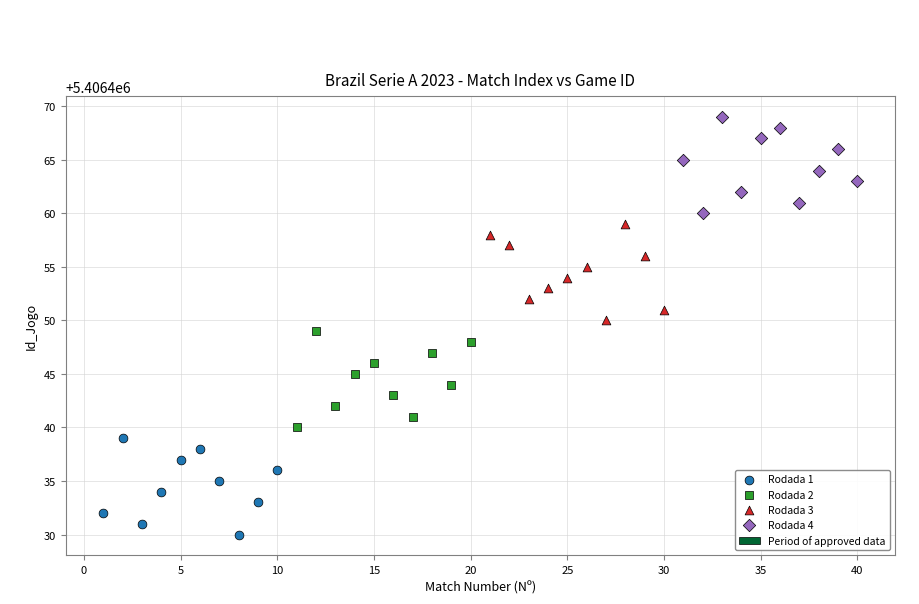

Which series reaches the maximum Y coordinate?

Rodada 4